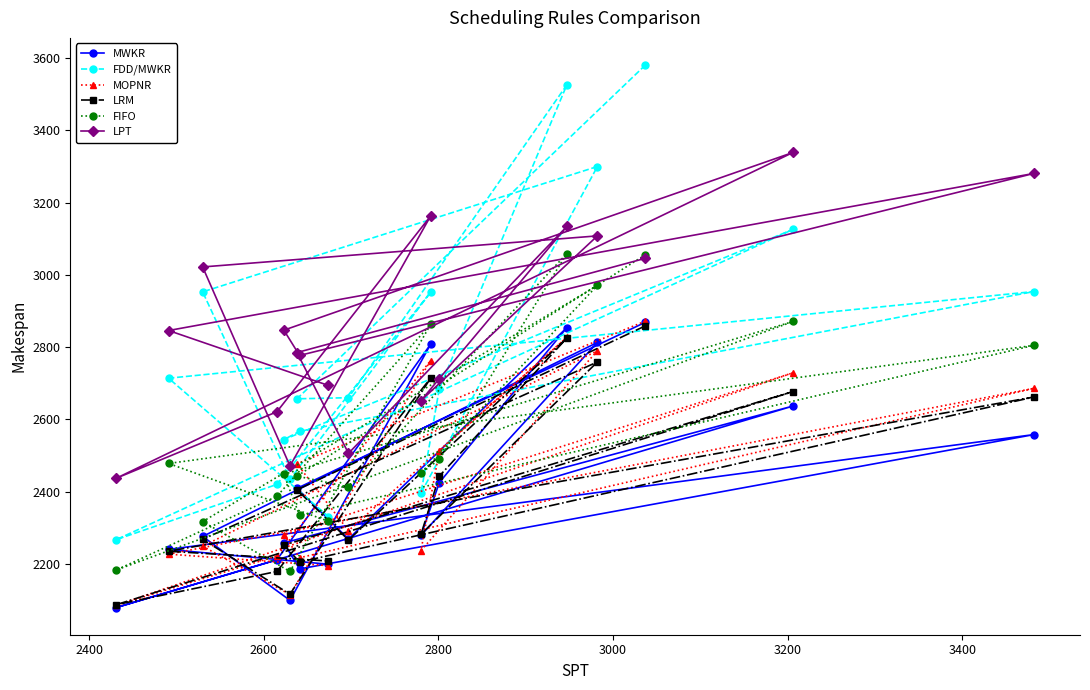

What are all the series names shown in the legend?

MWKR, FDD/MWKR, MOPNR, LRM, FIFO, LPT